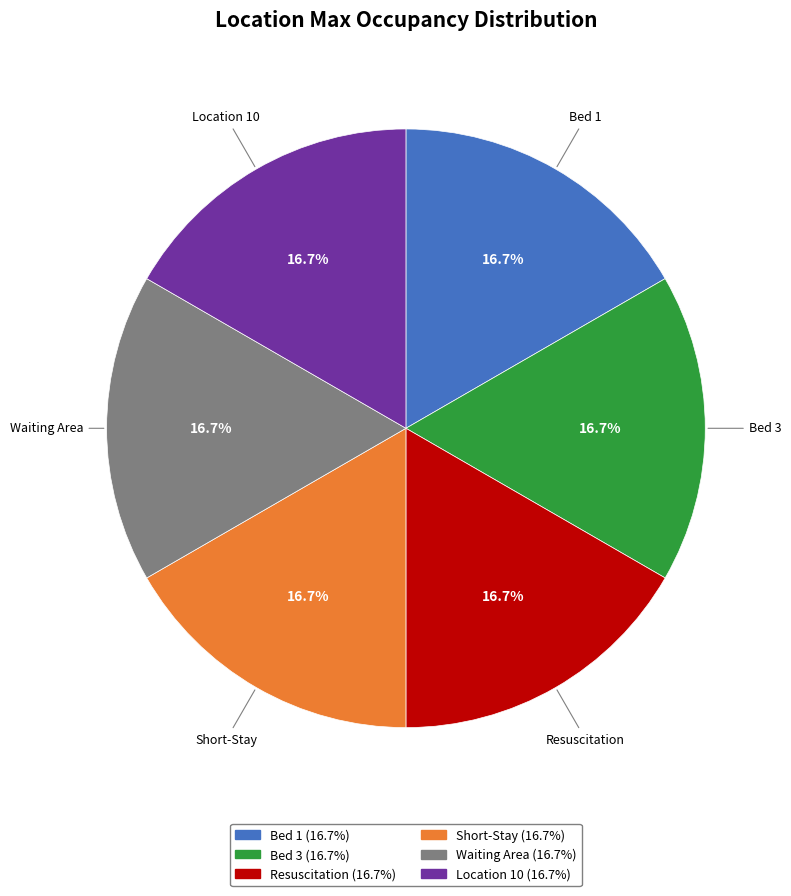

Is there a majority slice in this chart?

No